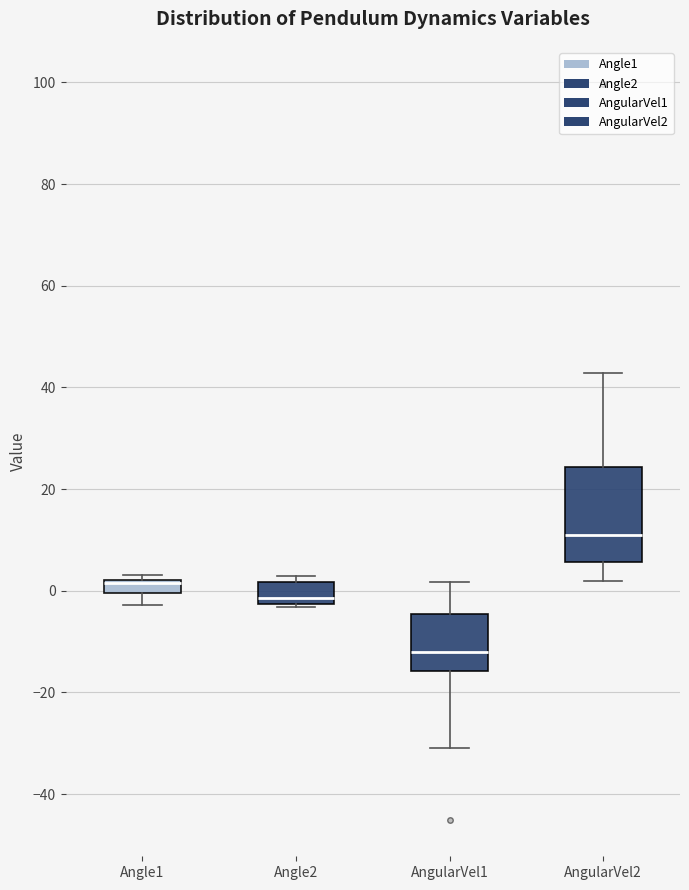

Comparing the boxes themselves (not the whiskers), which one is the tallest?

AngularVel2